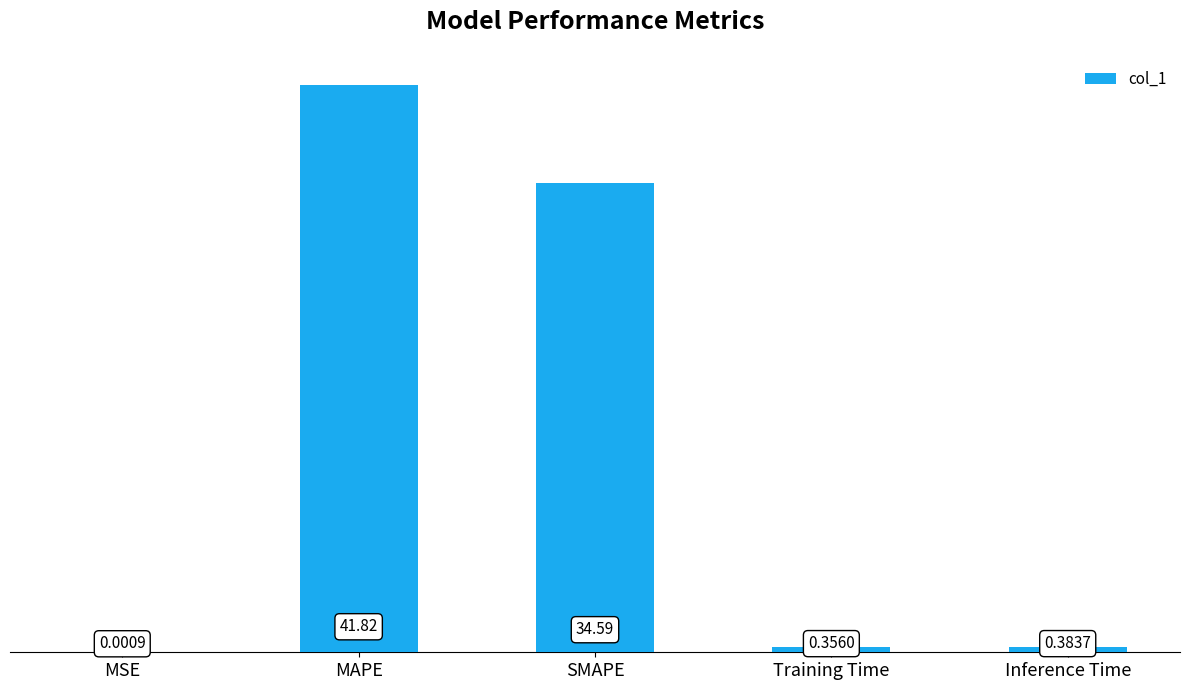

What is the sum of all values?

77.1